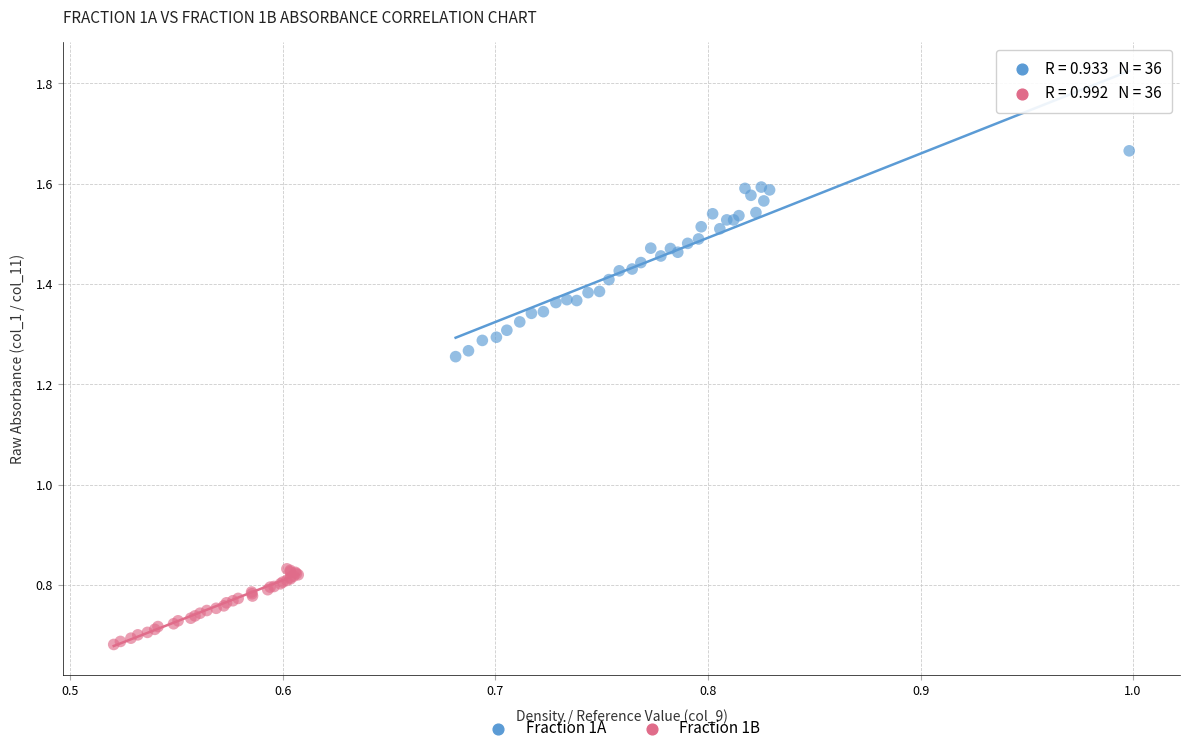

Which series contains the highest Y value?

Fraction 1A